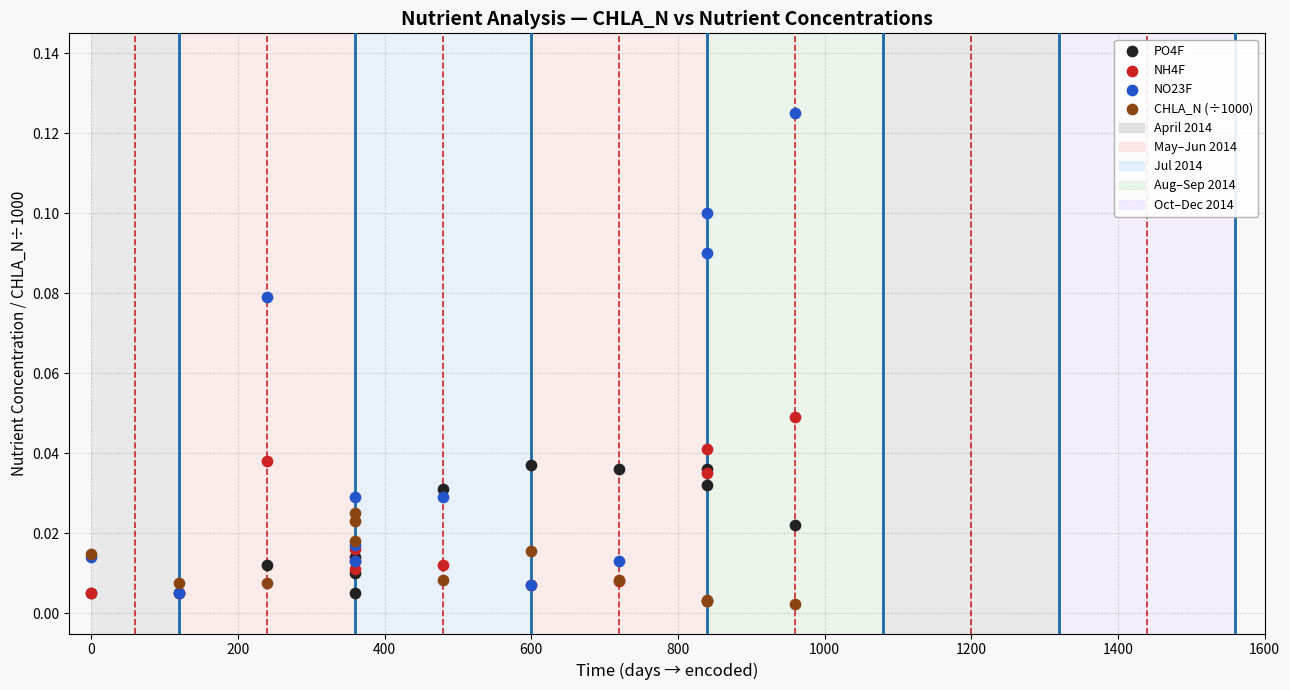

Which series has the largest Y range (max minus min)?

NO23F